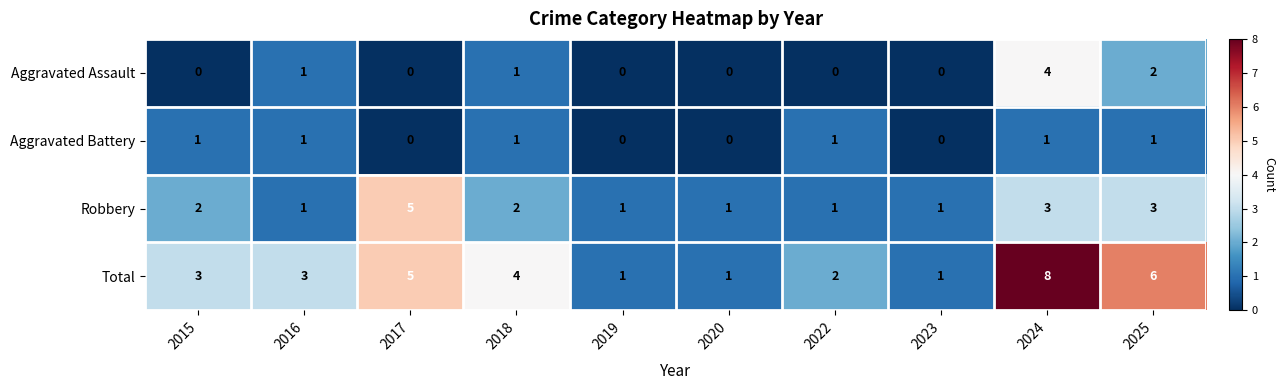

What is the sum of all Total values?

34